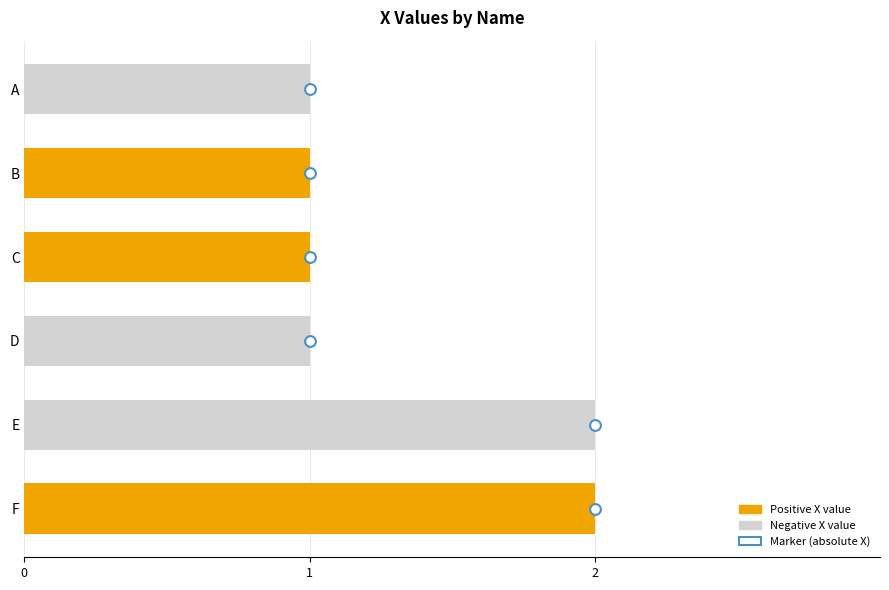

Approximately how many times larger is the value at C compared to F?

0.5